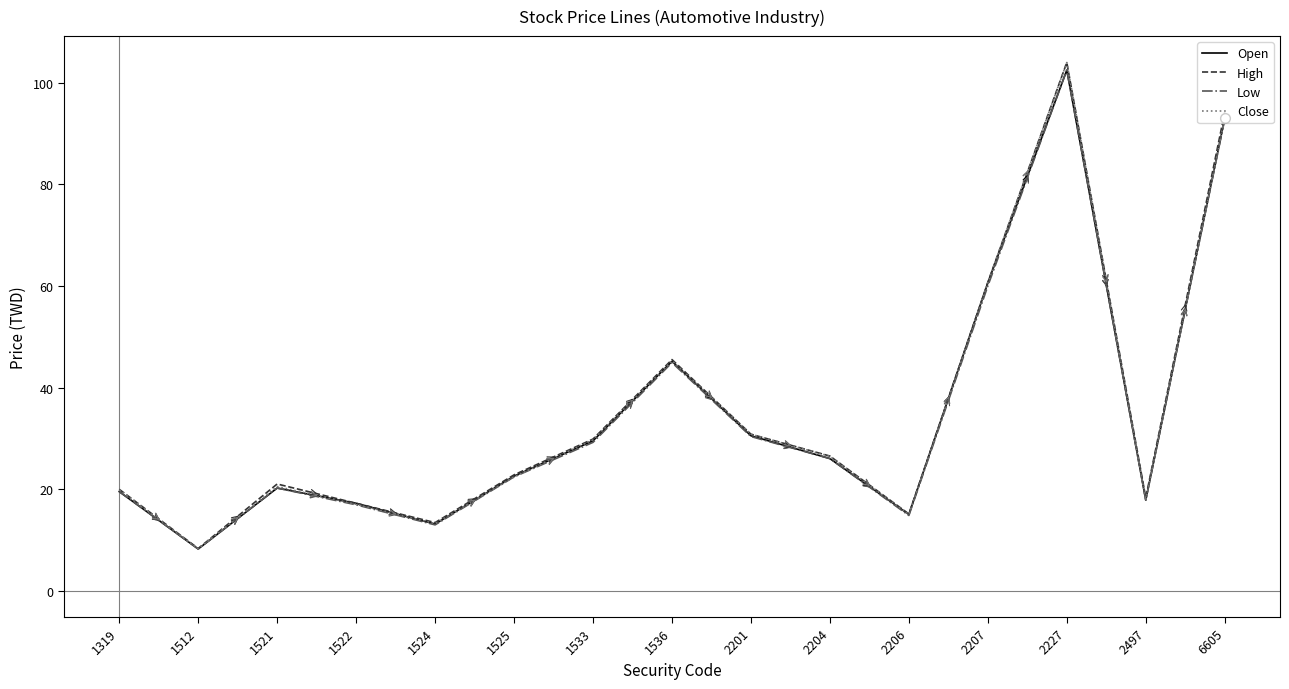

True or false: High has more than 1 interior local peaks.

True